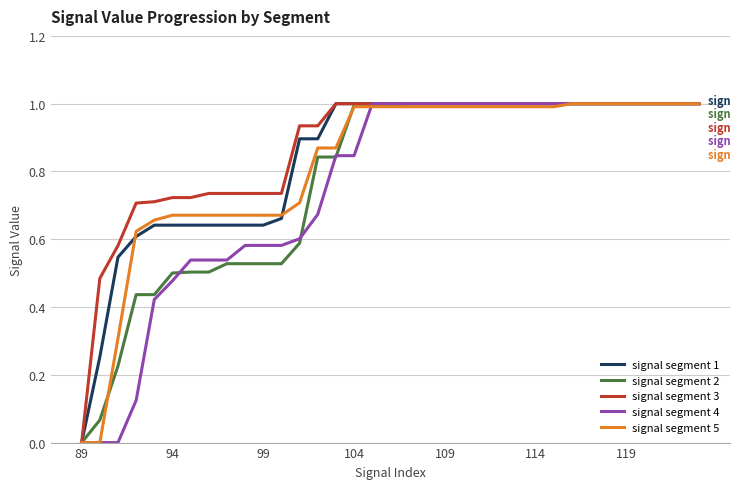

True or false: signal segment 2 and signal segment 5 cross at least once.

True